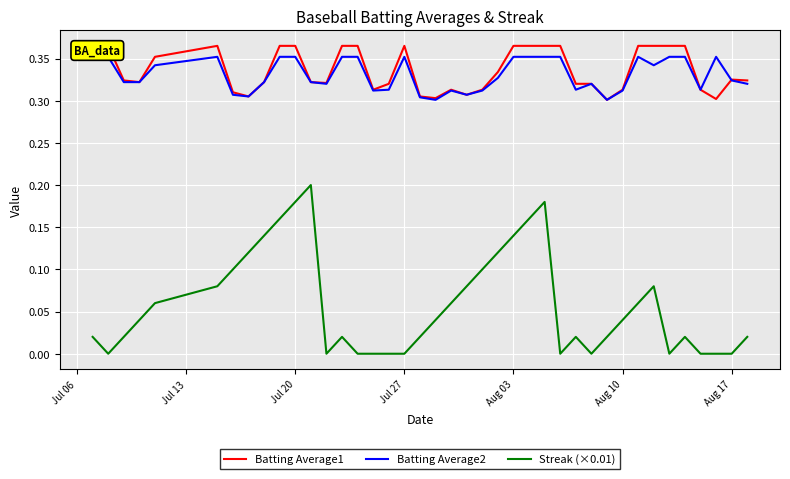

True or false: Streak (×0.01) has a value of 0.3 at Jul 20.

False